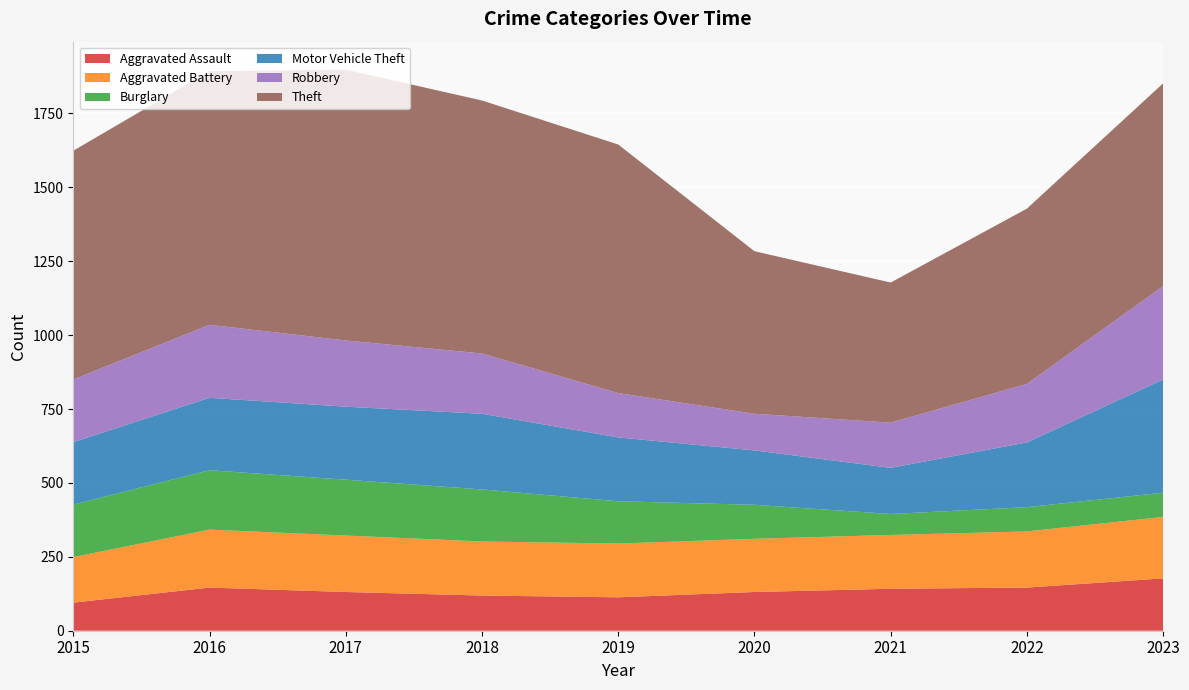

Reading left to right, extract all data points from this chart.

Aggravated Assault: 2015=95	2016=146	2017=131	2018=119	2019=113	2020=131	2021=142	2022=146	2023=177
Aggravated Battery: 2015=154	2016=196	2017=191	2018=183	2019=182	2020=180	2021=182	2022=190	2023=208
Burglary: 2015=178	2016=201	2017=189	2018=176	2019=143	2020=115	2021=71	2022=82	2023=82
Motor Vehicle Theft: 2015=211	2016=245	2017=247	2018=256	2019=216	2020=184	2021=156	2022=219	2023=383
Robbery: 2015=212	2016=247	2017=224	2018=204	2019=150	2020=124	2021=153	2022=198	2023=316
Theft: 2015=774	2016=858	2017=916	2018=856	2019=841	2020=550	2021=474	2022=593	2023=686